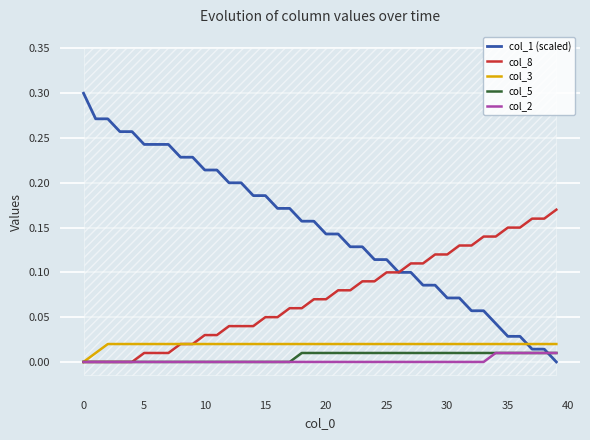

At which label does col_1 (scaled) reach its minimum?

39